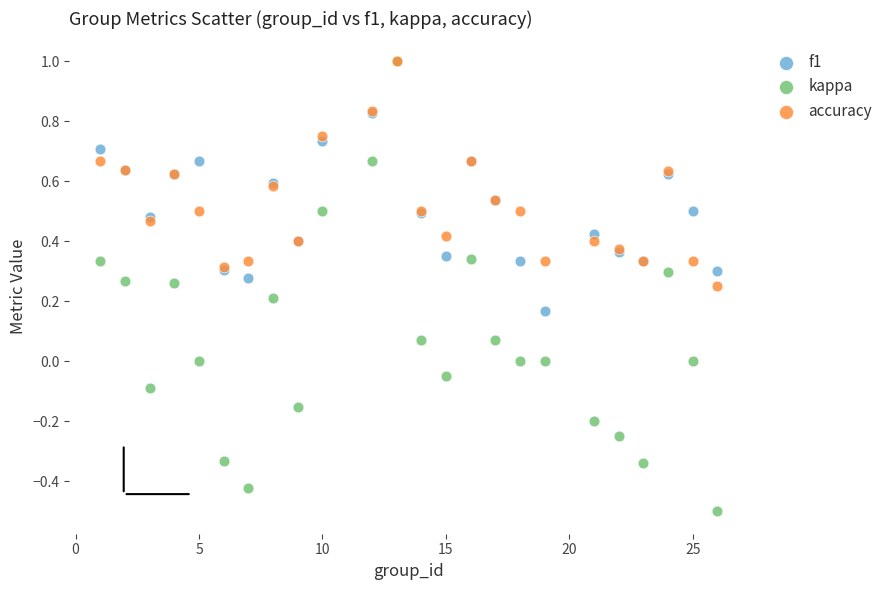

Which series has the largest Y range (max minus min)?

kappa